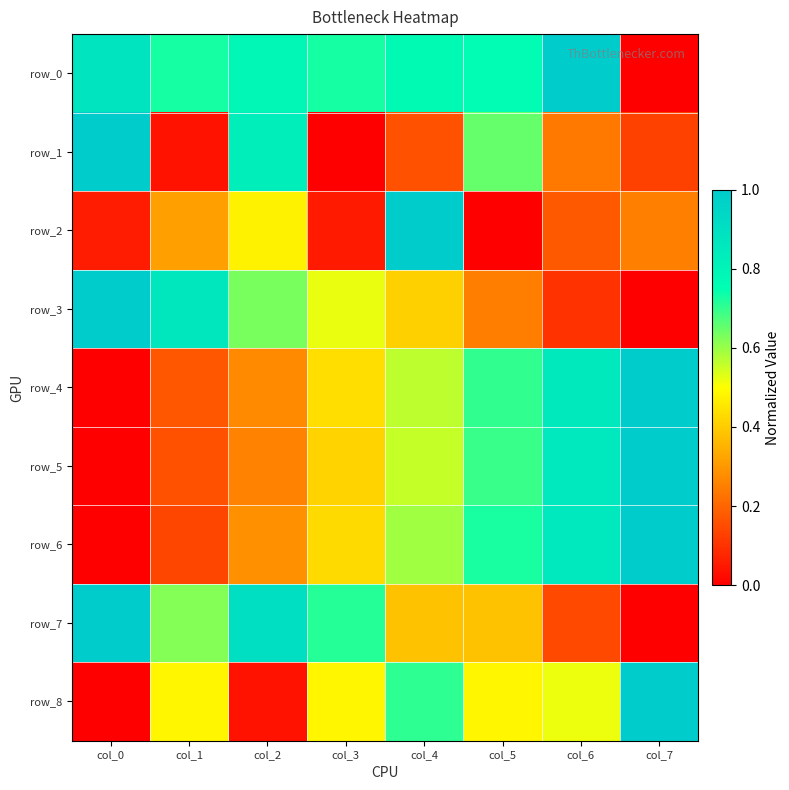

What is the difference between the second highest and minimum values in the row_5 series?

0.9